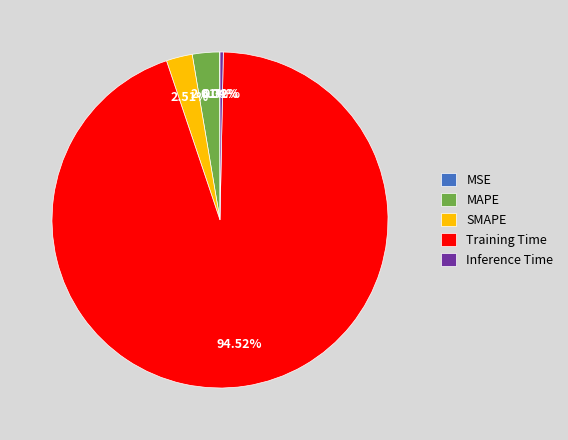

Which category has the biggest portion of the pie?

Training Time